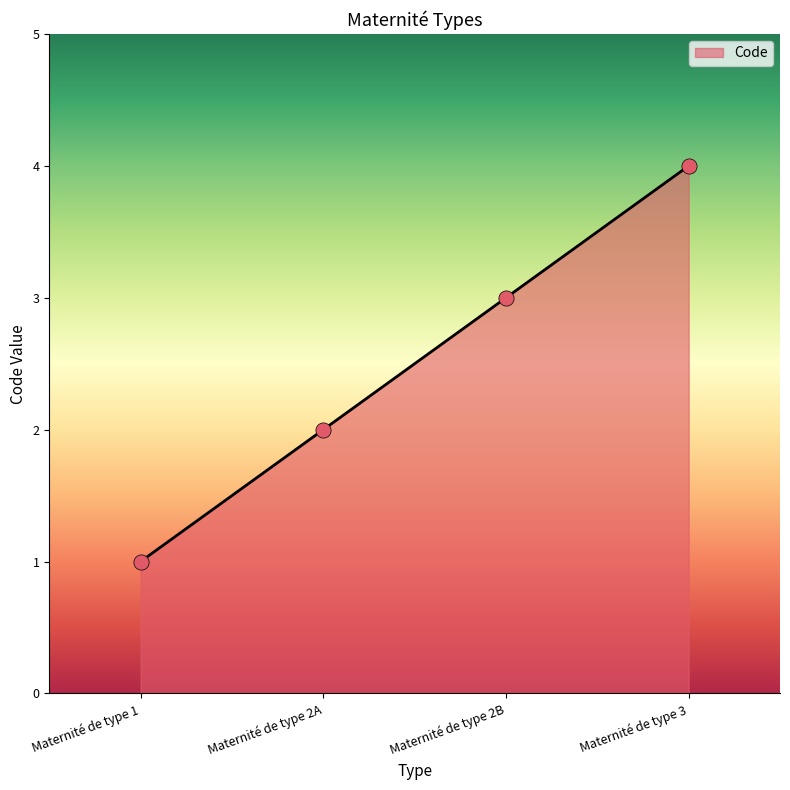

Between Maternité de type 1 and Maternité de type 3, which is larger?

Maternité de type 3